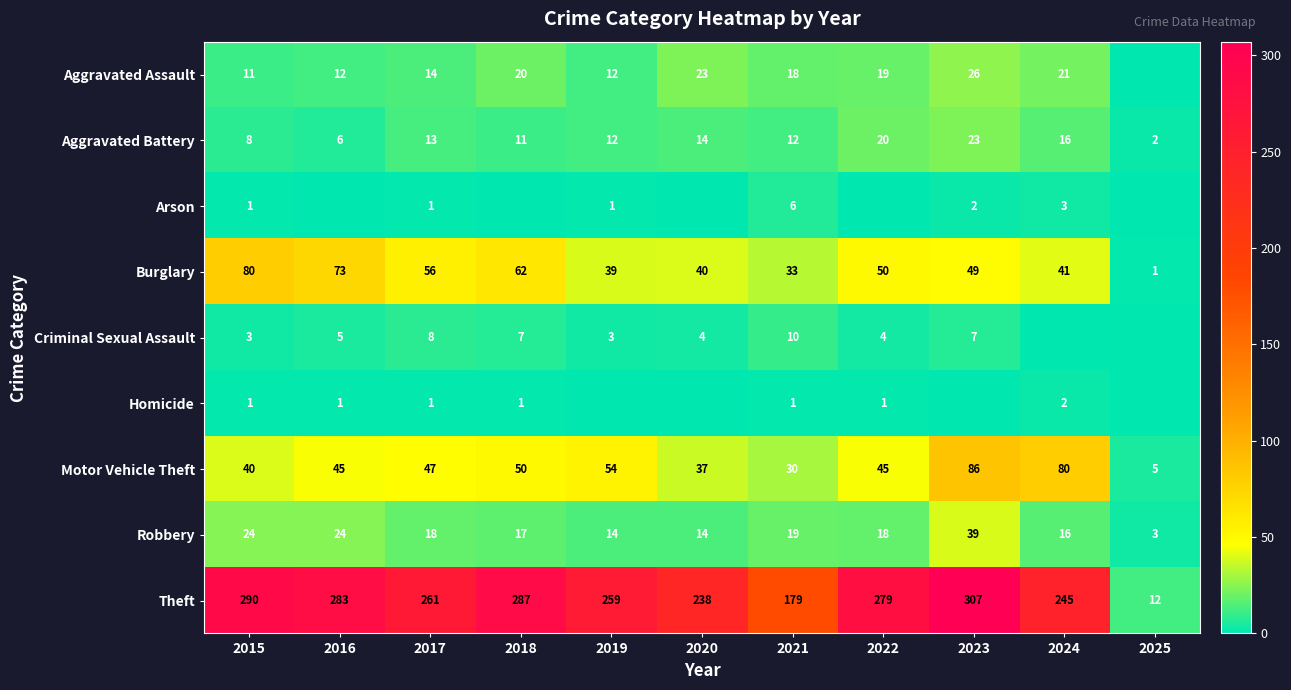

What is the average value of the Burglary series?

48